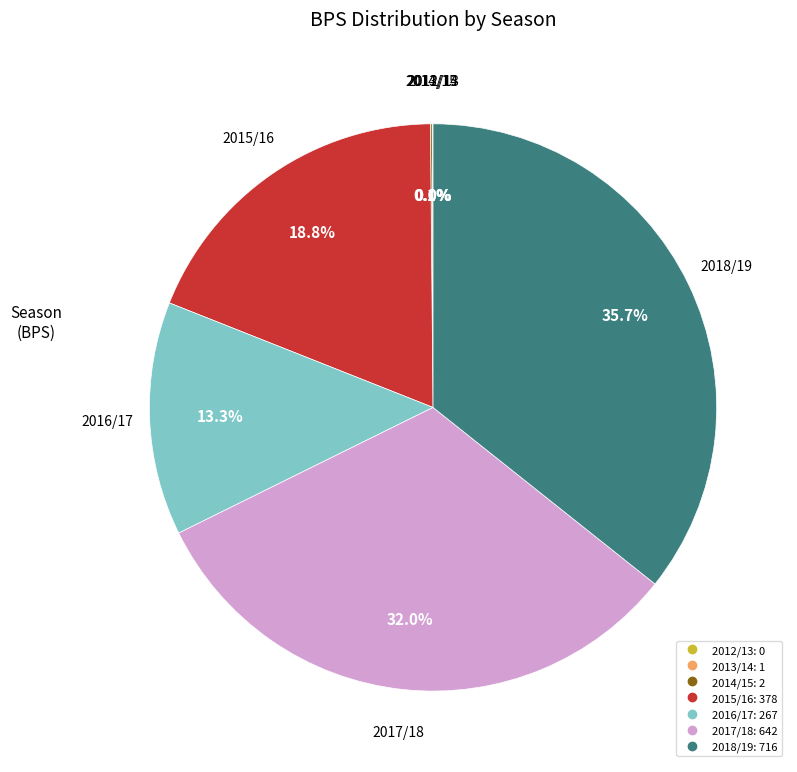

True or false: 2018/19 accounts for 36% of the total.

True